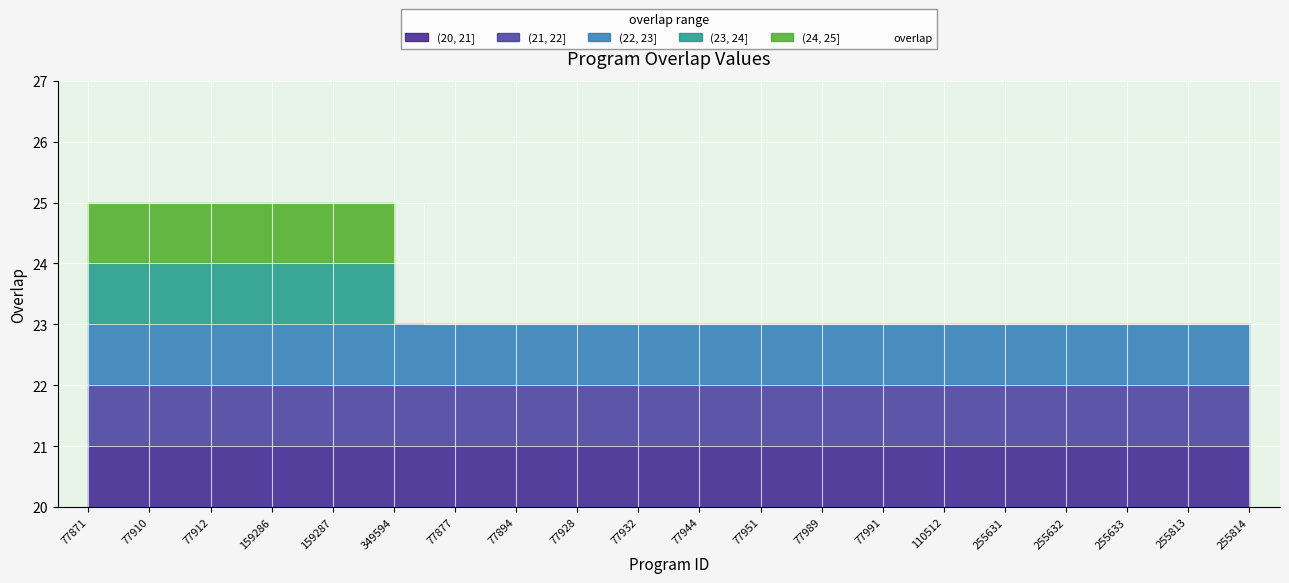

Reading left to right, what are all the values shown in this chart?

25	25	25	25	25	25	23	23	23	23	23	23	23	23	23	23	23	23	23	23